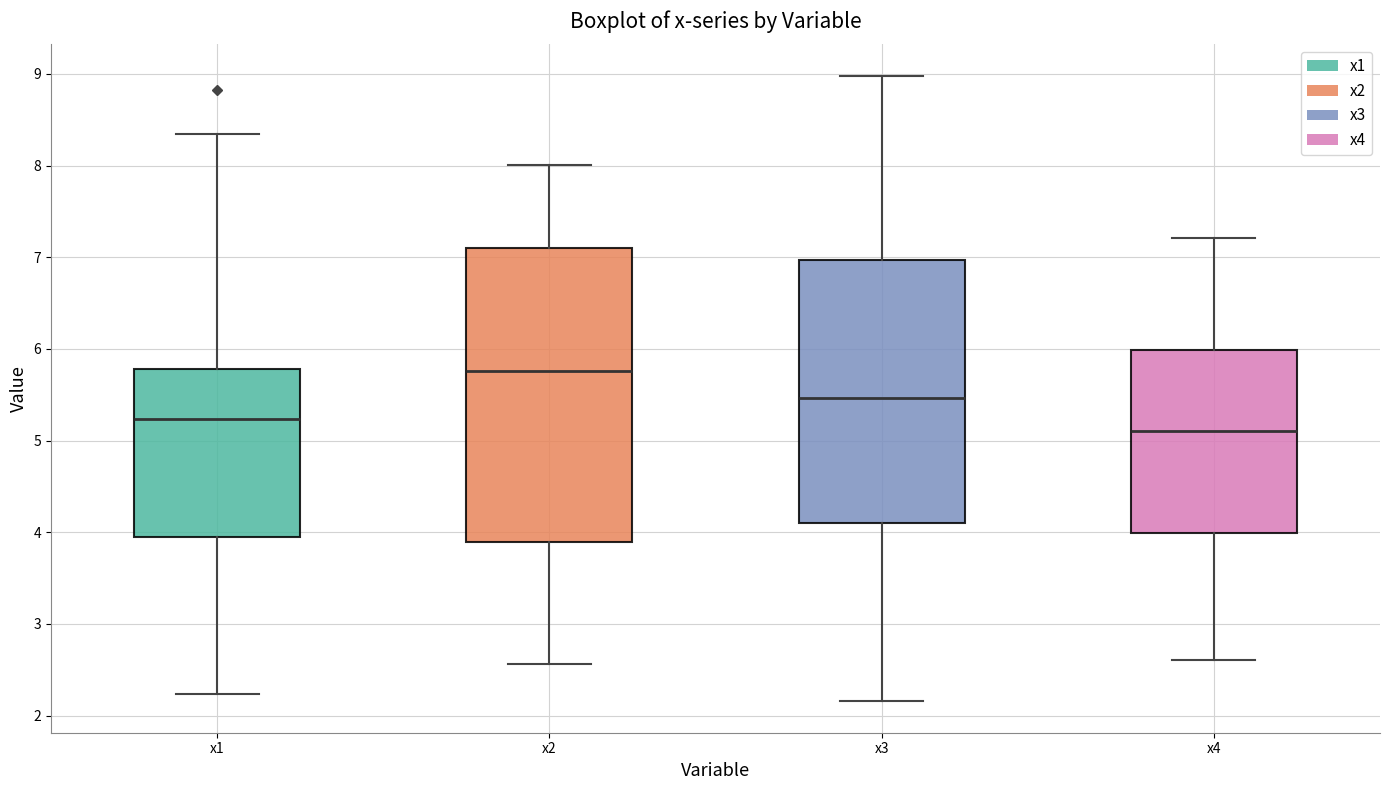

Reading left to right, transcribe this box plot: for each box, give where its median line is, the range the box spans, and where its two whiskers end, as read against the y-axis. The values are not printed on the chart, so give them approximately, as read against the axis.

x1: median 5.2, box 4.0 to 5.8, whiskers 2.2 to 8.3
x2: median 5.8, box 3.9 to 7.1, whiskers 2.6 to 8.0
x3: median 5.5, box 4.1 to 7.0, whiskers 2.2 to 9.0
x4: median 5.1, box 4.0 to 6.0, whiskers 2.6 to 7.2